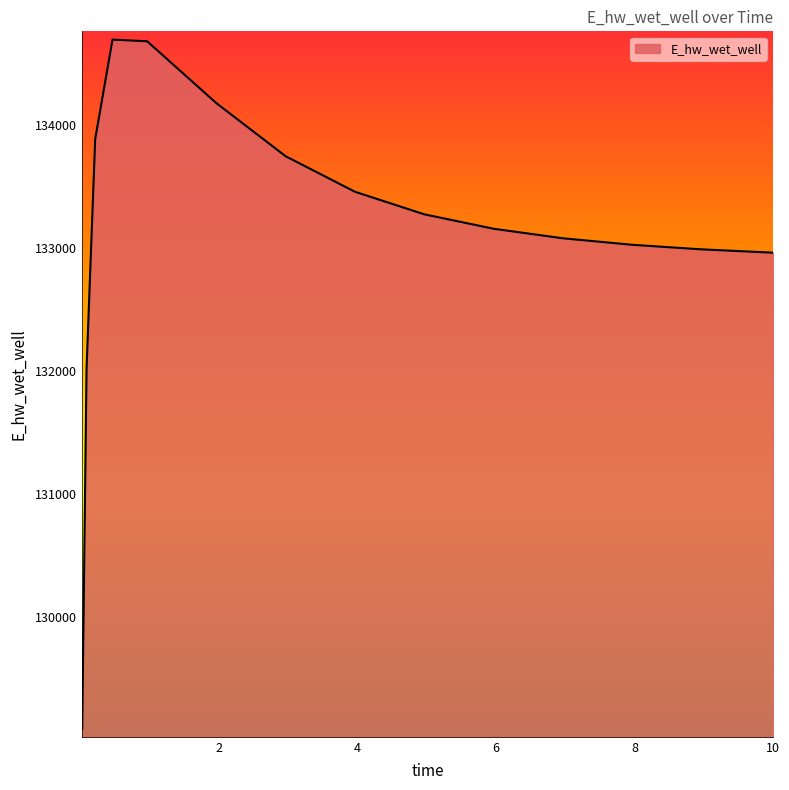

Does the chart display data point markers on the line(s)?

No